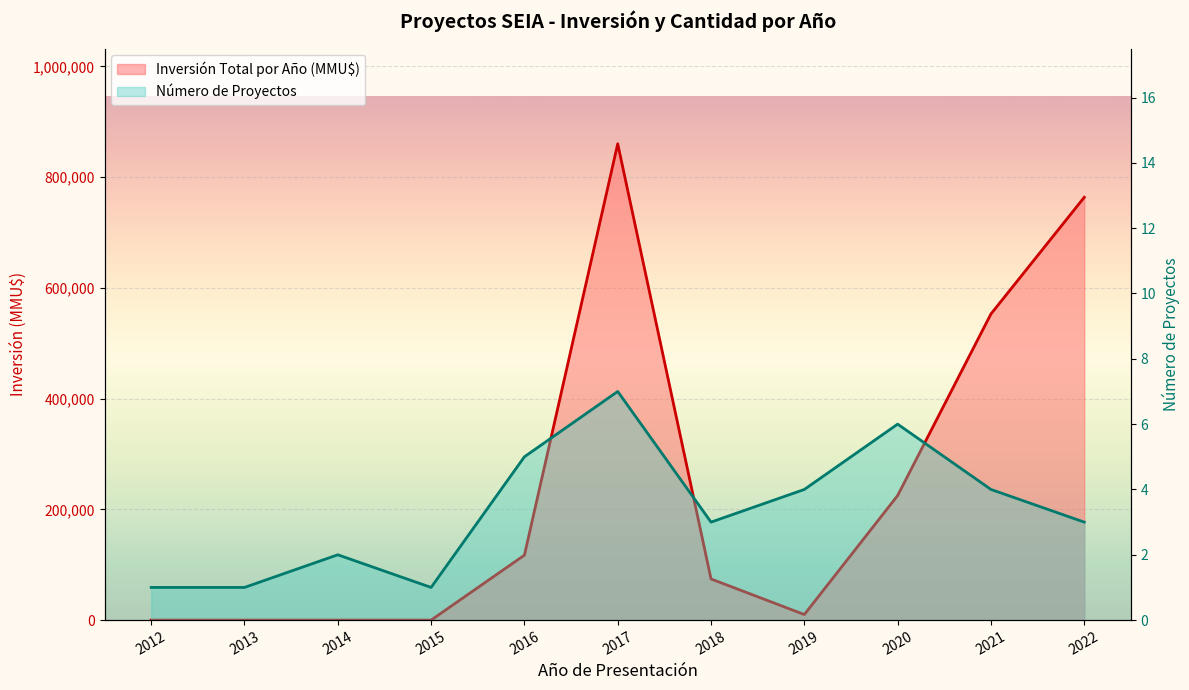

How many values in the Número de Proyectos series are below 3?

4